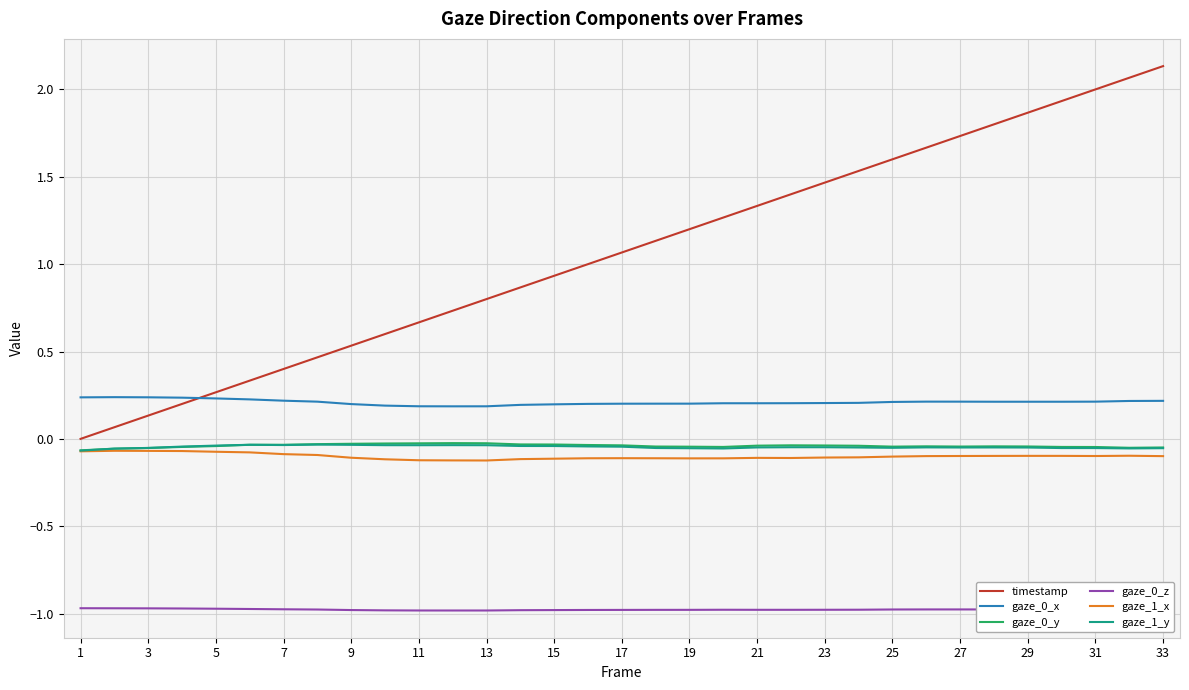

How many values in timestamp are above zero?

32